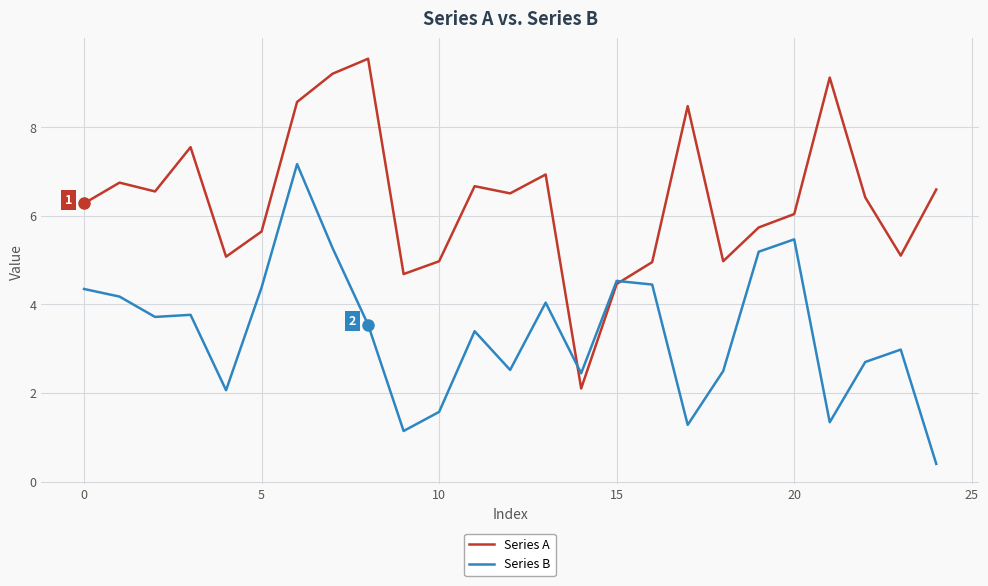

True or false: Series A and Series B intersect in this chart.

True